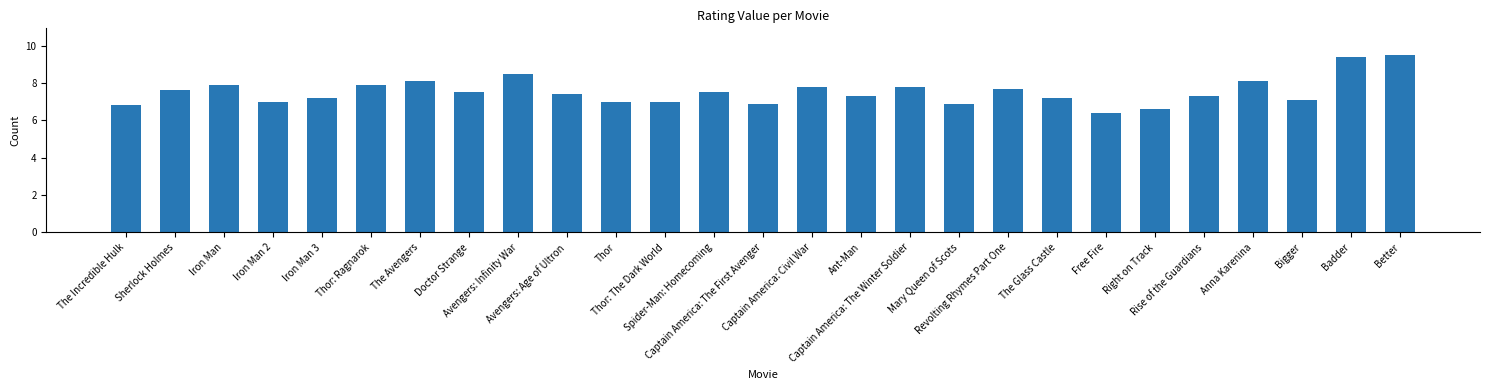

What is the change in value from Captain America: Civil War to The Glass Castle?

-0.6